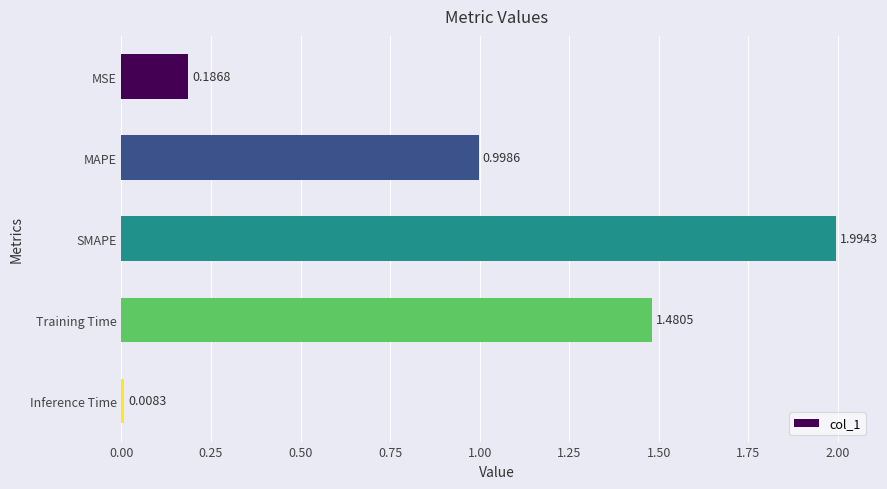

Does the chart contain stacked bars?

No